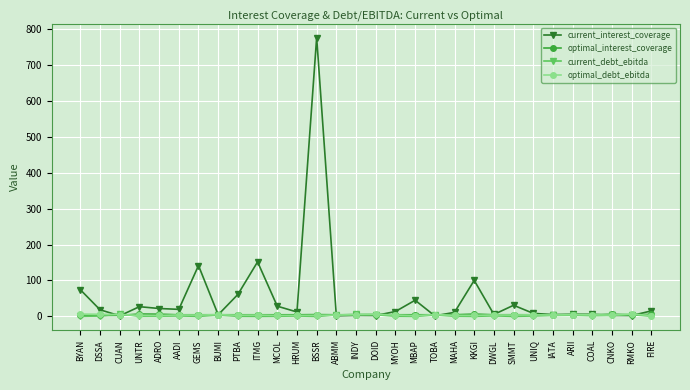

Is this an area chart (filled region under the line)?

No